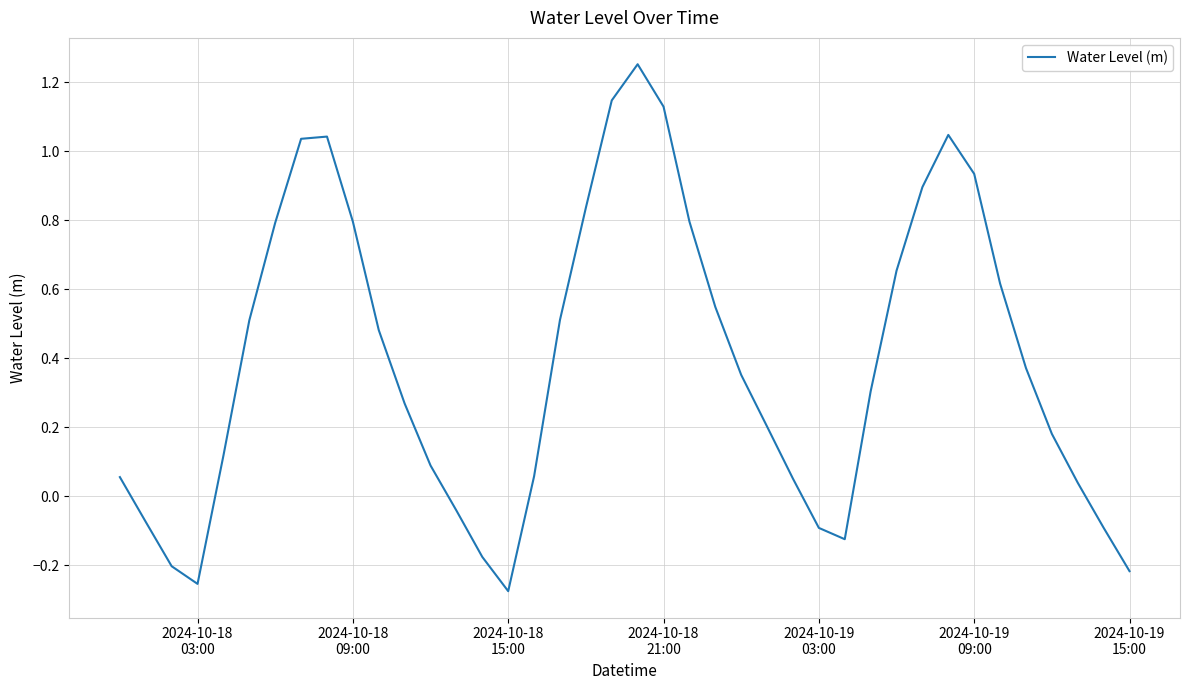

What is the difference between the maximum and minimum values?

1.5